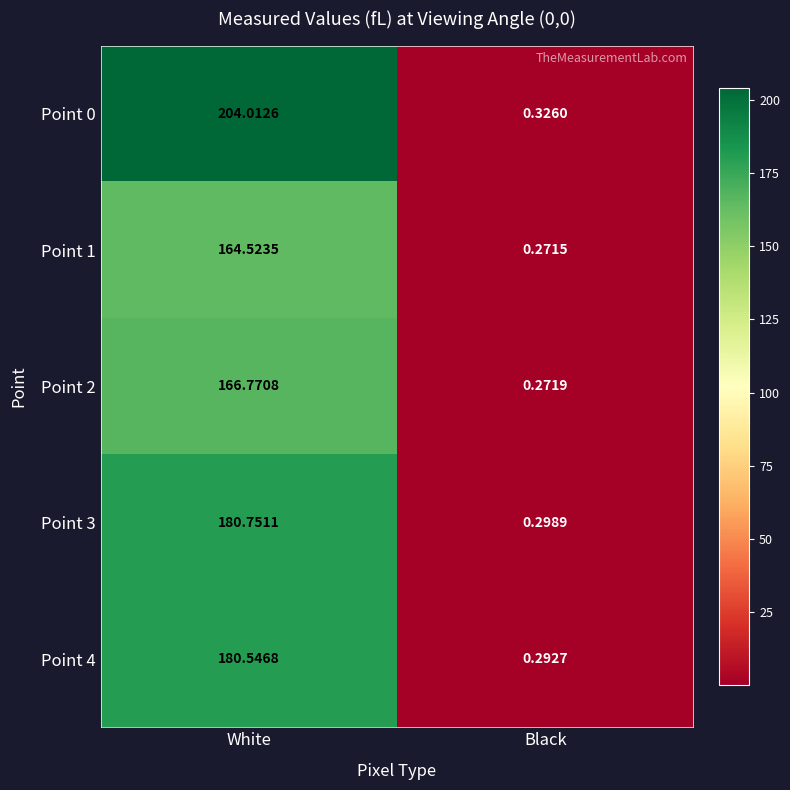

At which label does Point 1 reach its minimum?

Black